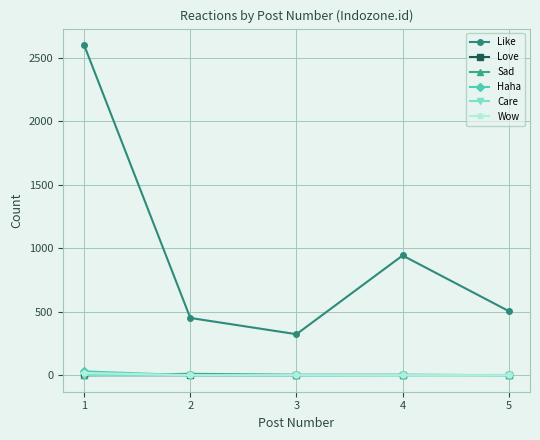

The value of Wow at 4 is 0. True or false?

True